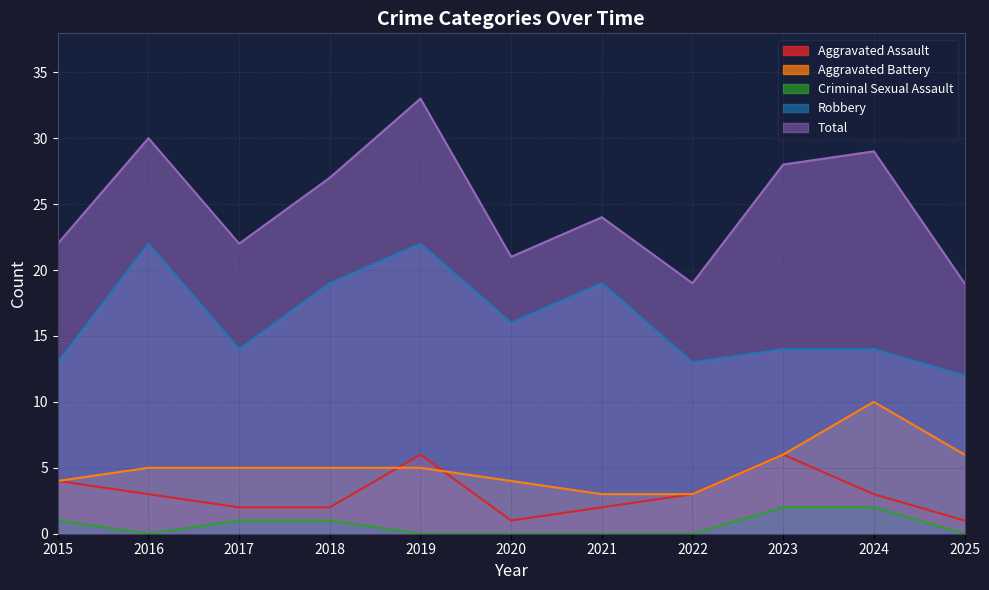

True or false: Criminal Sexual Assault and Aggravated Battery cross at least once.

False